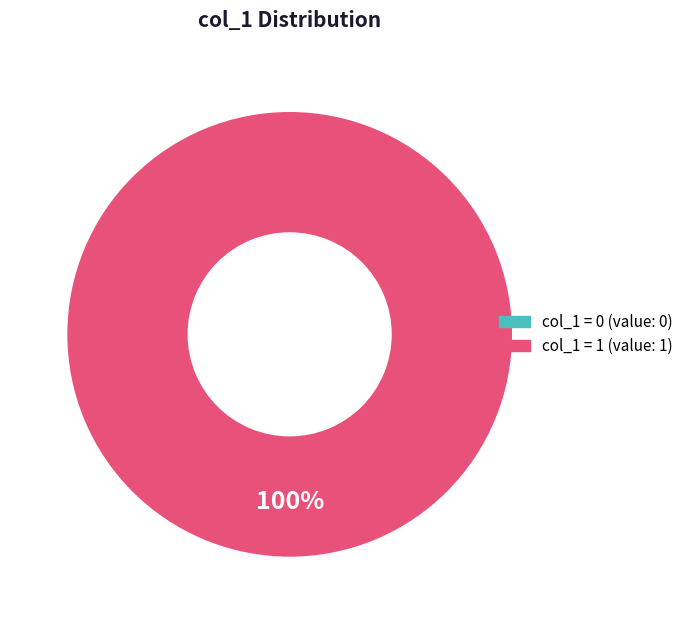

What is the majority slice?

1535490909